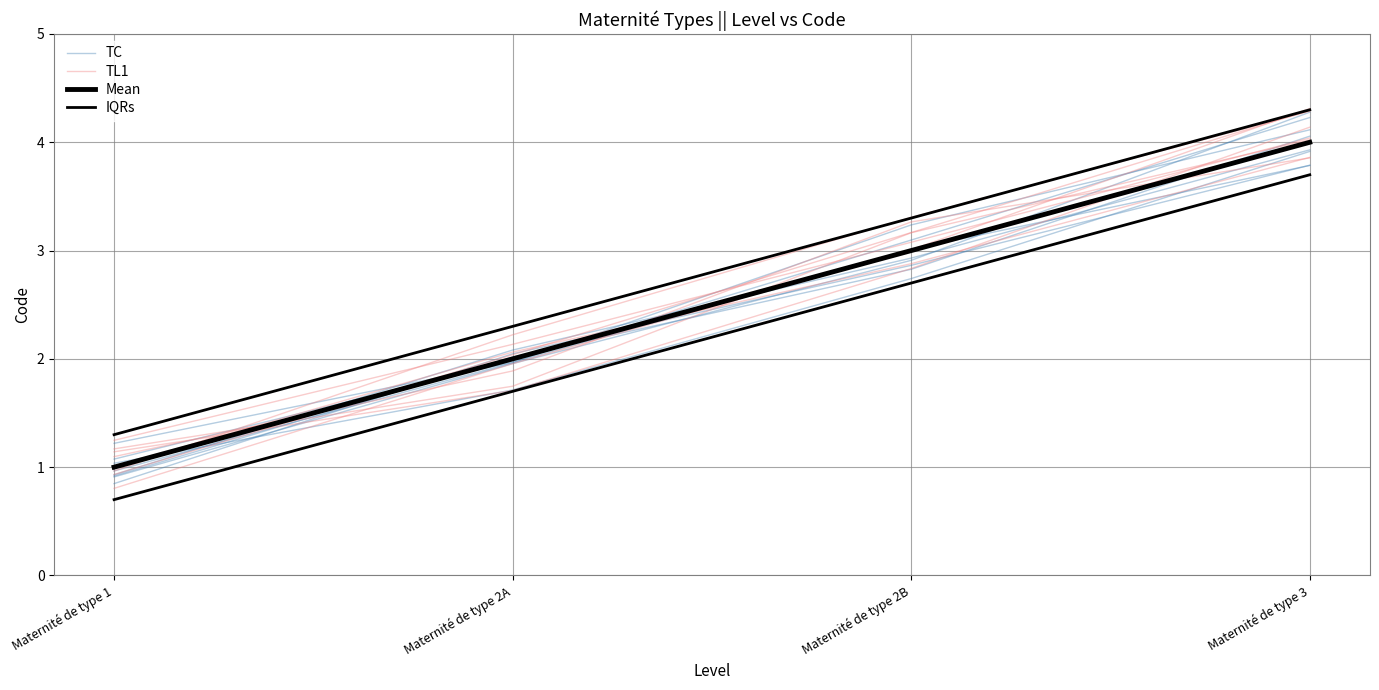

How many lines are shown in the chart?

4